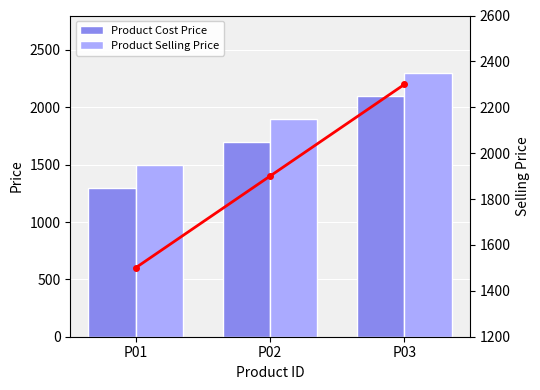

What is the total value across all series at P01?

4300